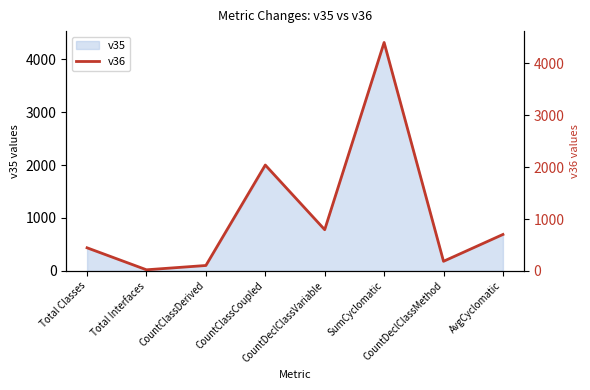

What is the sum of all values?

8704